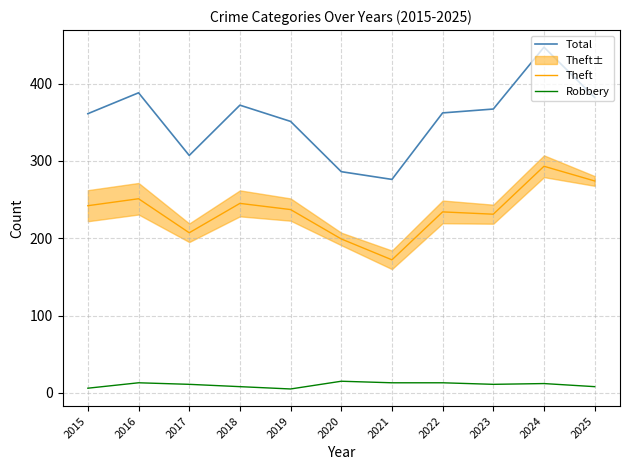

What is the maximum value shown in the chart?

447